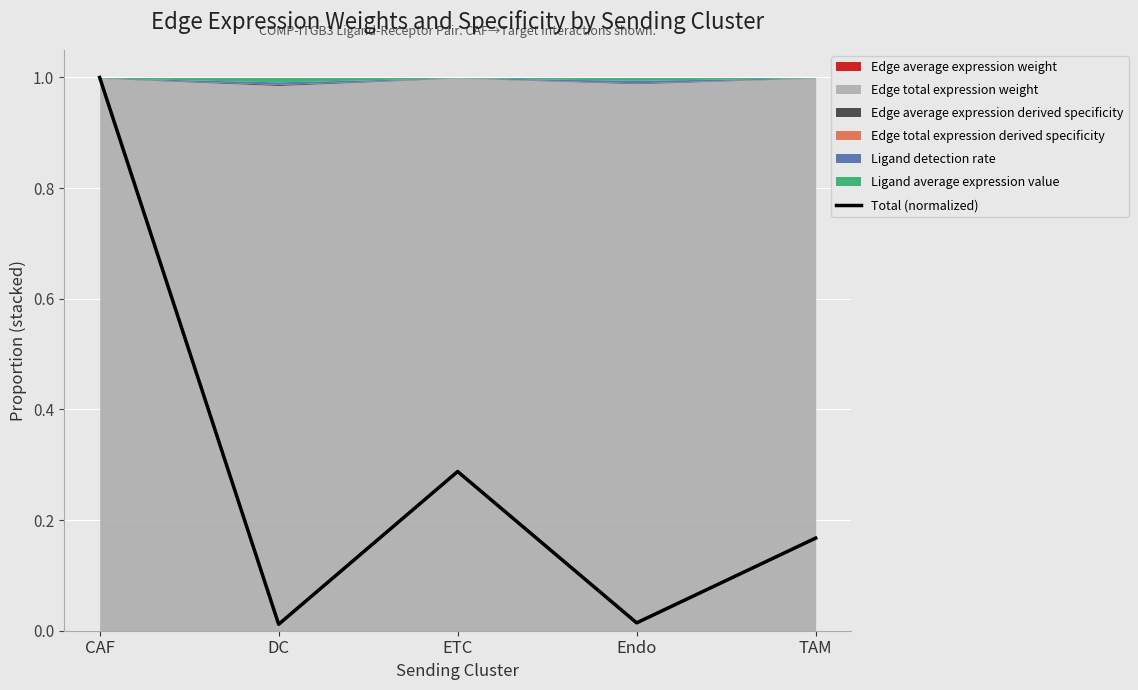

List the labels in order of value, smallest first.

DC, Endo, TAM, ETC, CAF